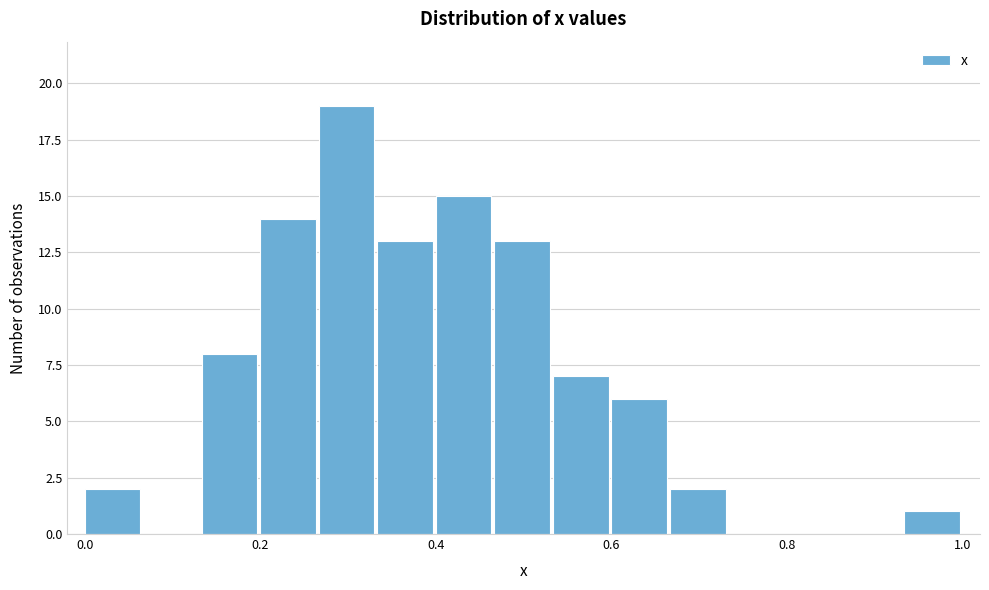

Around what value on the x-axis is the tallest bar? Give the approximate position of its centre, as read against the axis.

0.30